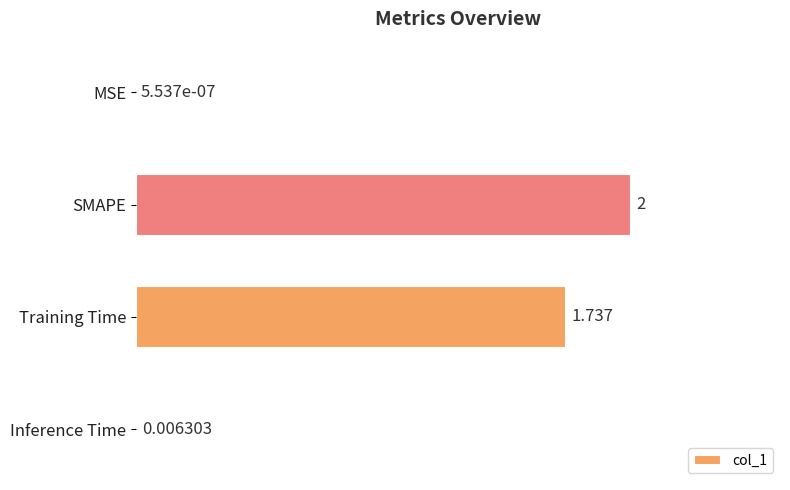

Between Inference Time and MSE, which is larger?

Inference Time